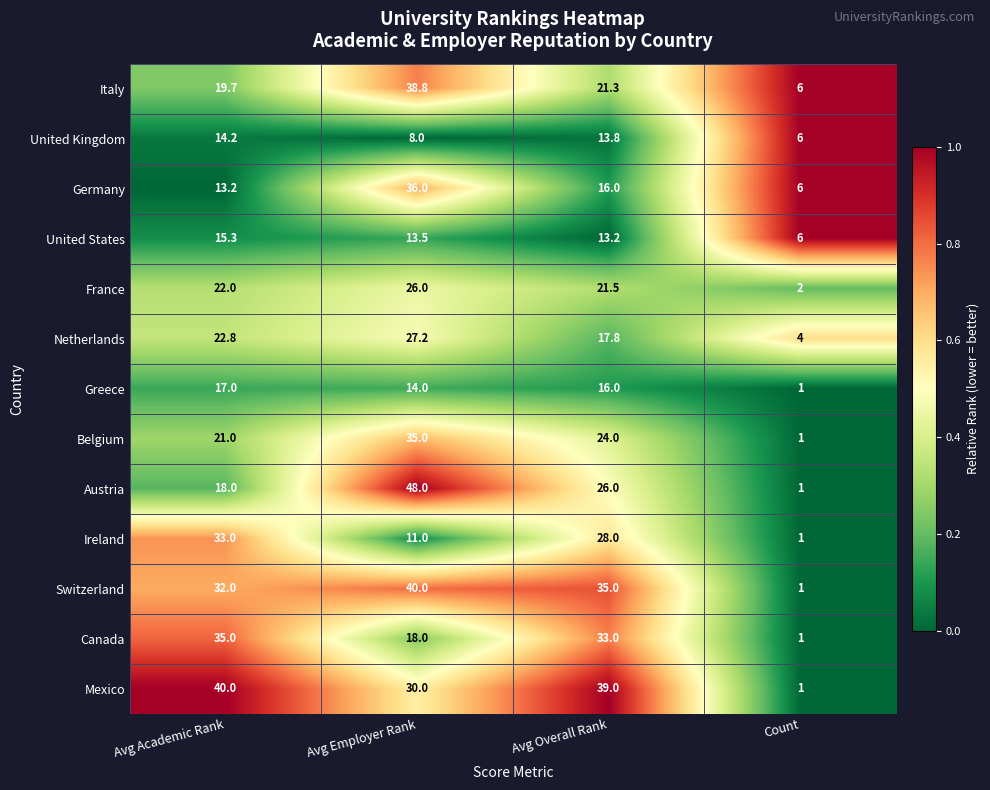

True or false: Switzerland has a value of 15.0 at Avg Employer Rank.

False